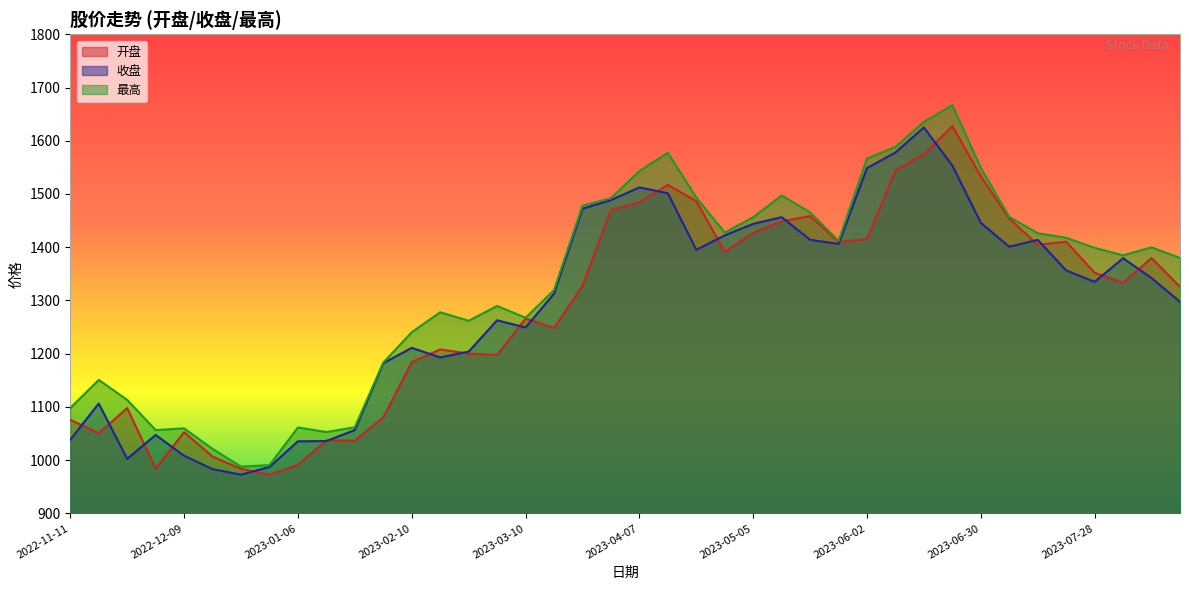

What are all the series names shown in the legend?

开盘, 收盘, 最高